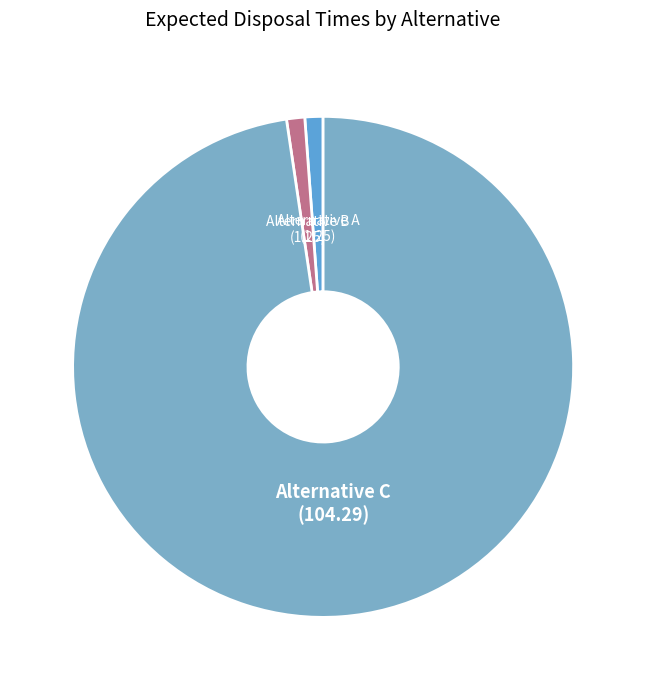

Is it true that Alternative A is 1% of the pie?

True